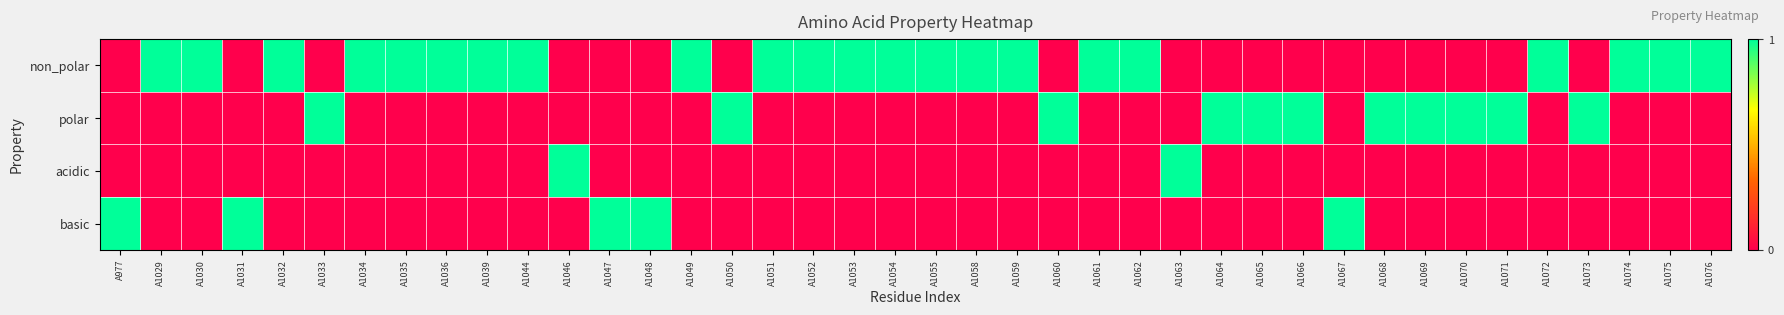

List the series in order of their peak value, lowest first.

non_polar, polar, acidic, basic